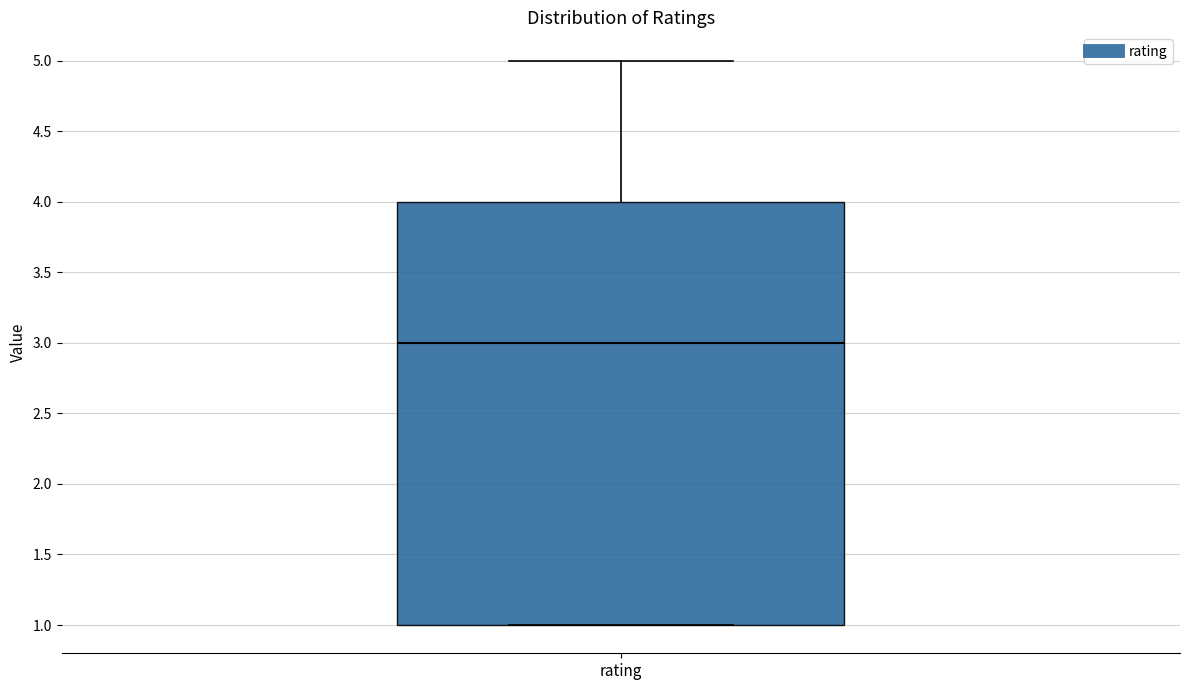

Transcribe this box plot: give where the median line is, the range the box spans, and where the two whiskers end, as read against the y-axis. The values are not printed on the chart, so give them approximately, as read against the axis.

median 3, box 1 to 4, whiskers 1 to 5